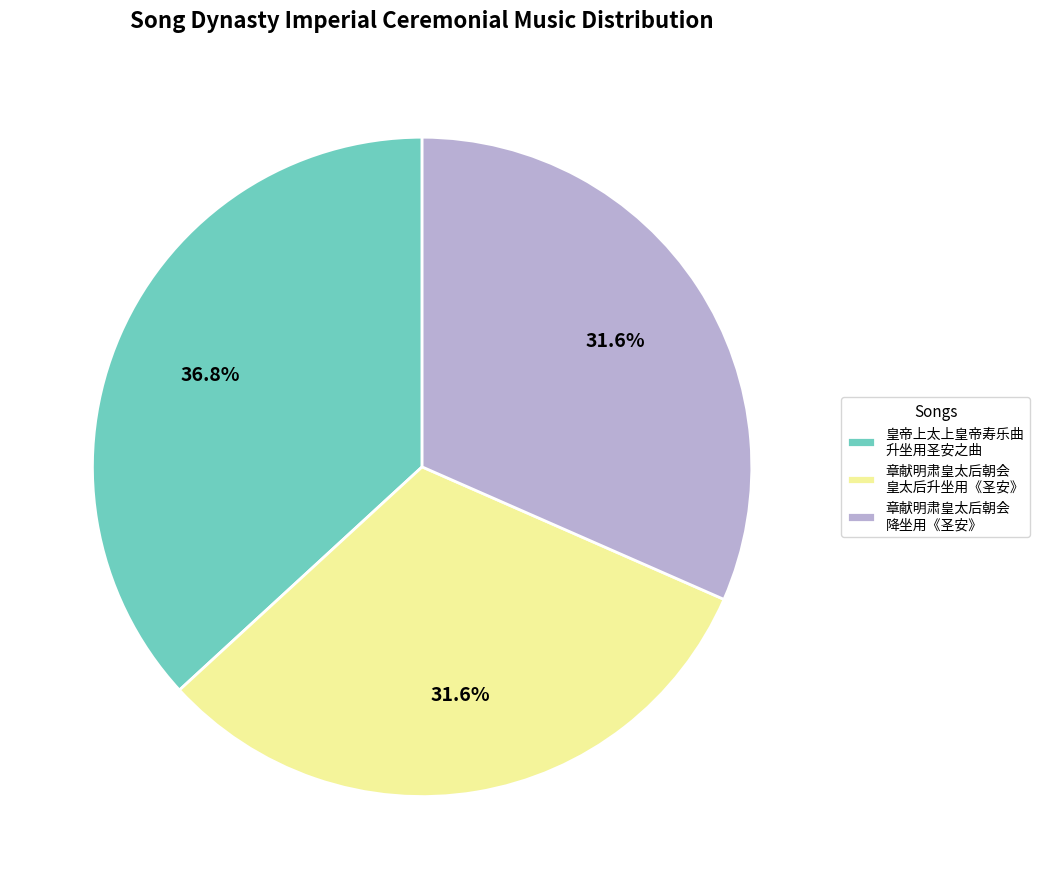

Is there a majority slice in this chart?

No